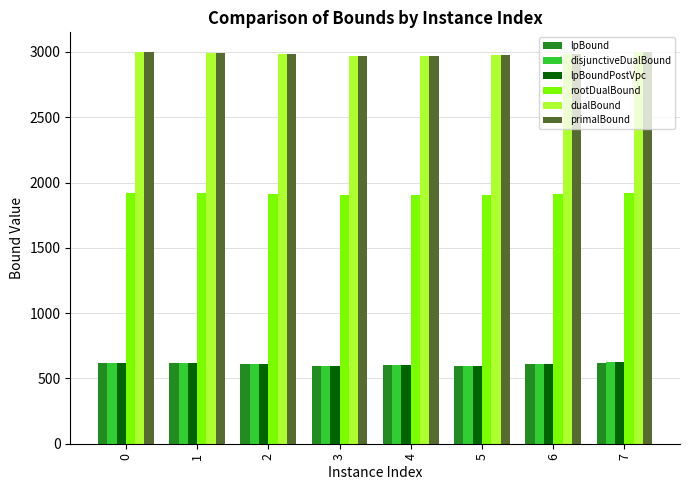

What is the sum of the rootDualBound values at 7 and 2?

3831.5